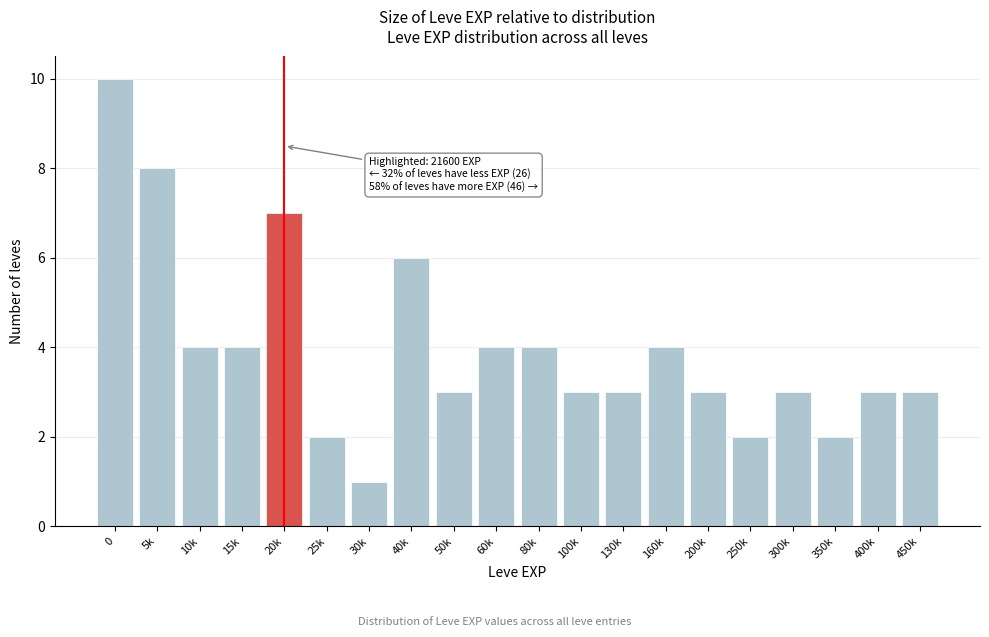

Reading left to right, transcribe all the data shown in this chart.

0=10	5k=8	10k=4	15k=4	20k=7	25k=2	30k=1	40k=6	50k=3	60k=4	80k=4	100k=3	130k=3	160k=4	200k=3	250k=2	300k=3	350k=2	400k=3	450k=3